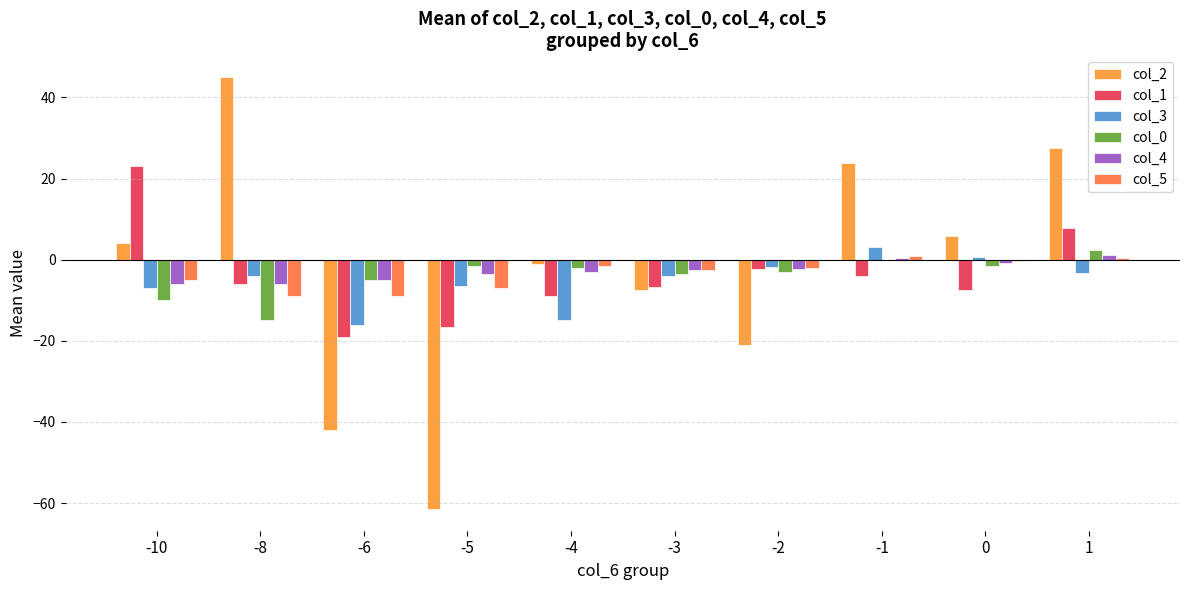

How many groups of bars are there?

10